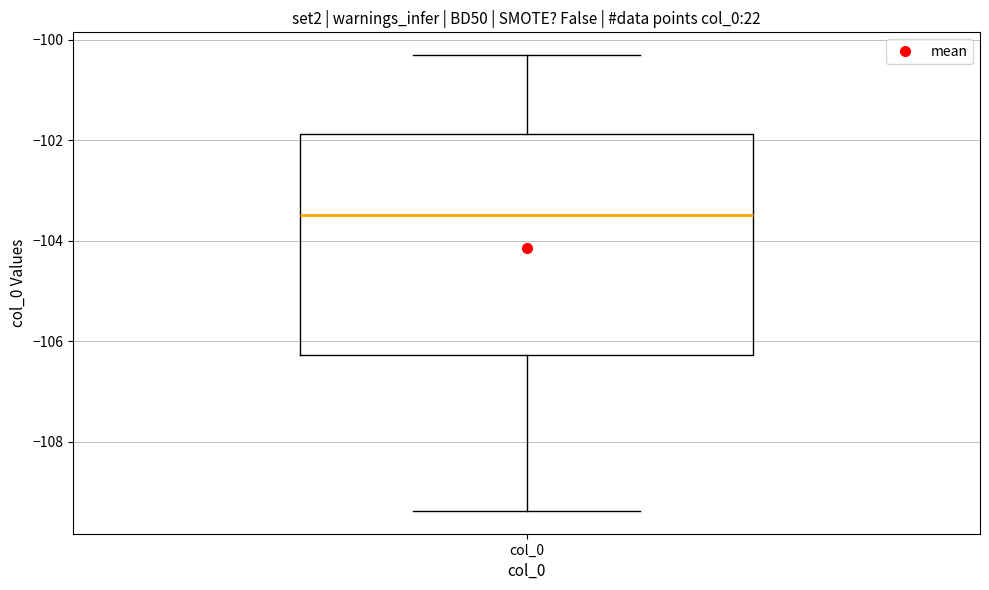

Transcribe this box plot: give where the median line is, the range the box spans, and where the two whiskers end, as read against the y-axis. The values are not printed on the chart, so give them approximately, as read against the axis.

median -103.4, box -106.2 to -101.8, whiskers -109.4 to -100.4